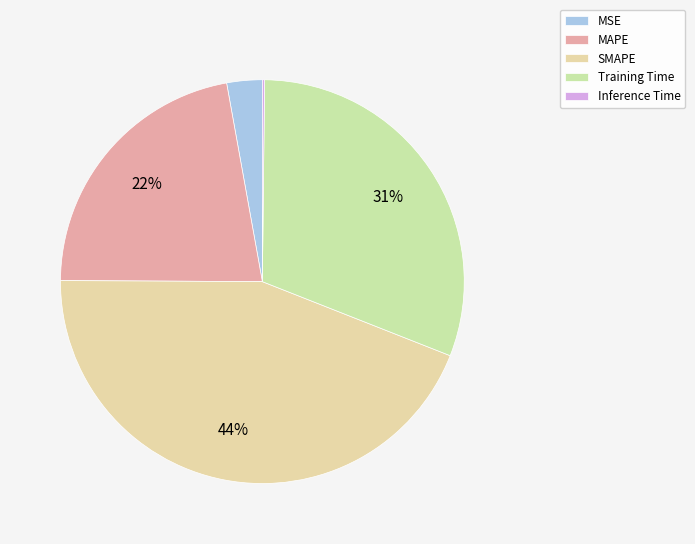

How many segments does this pie chart have?

5